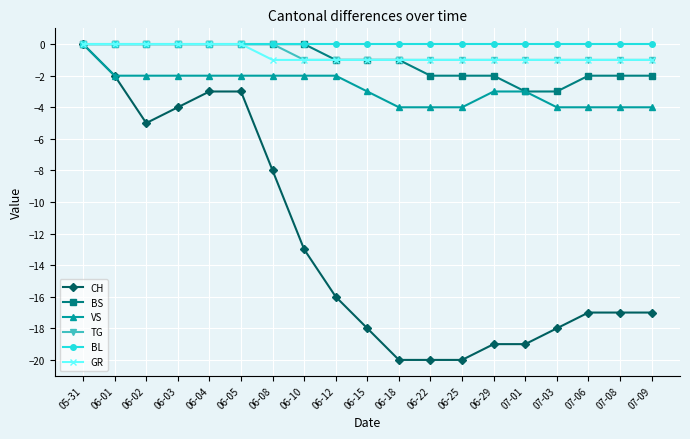

What is the difference between the highest and lowest values at 06-29?

19